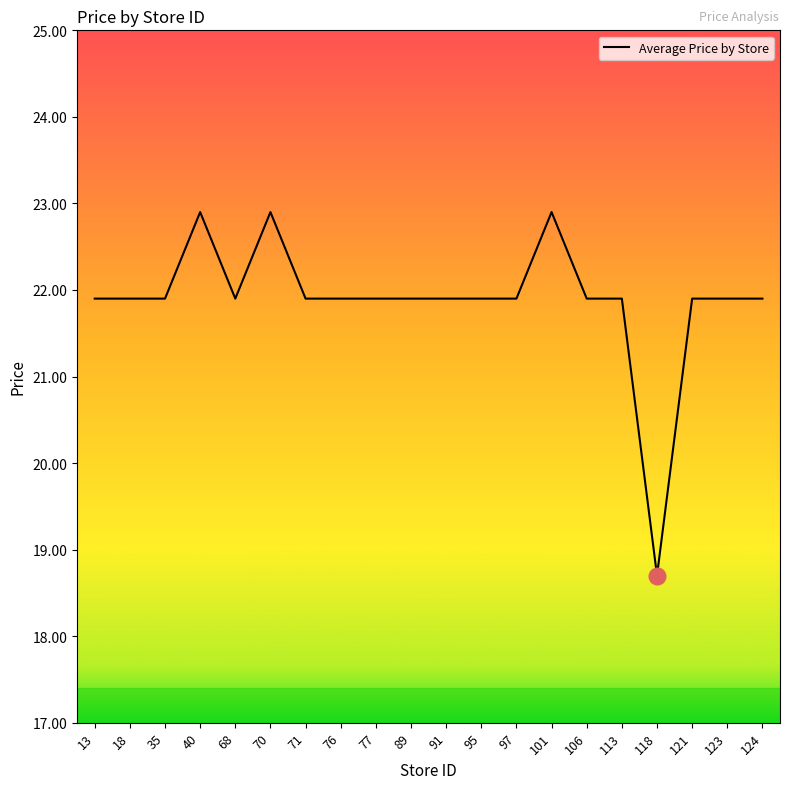

What value does the data have at 106?

21.9